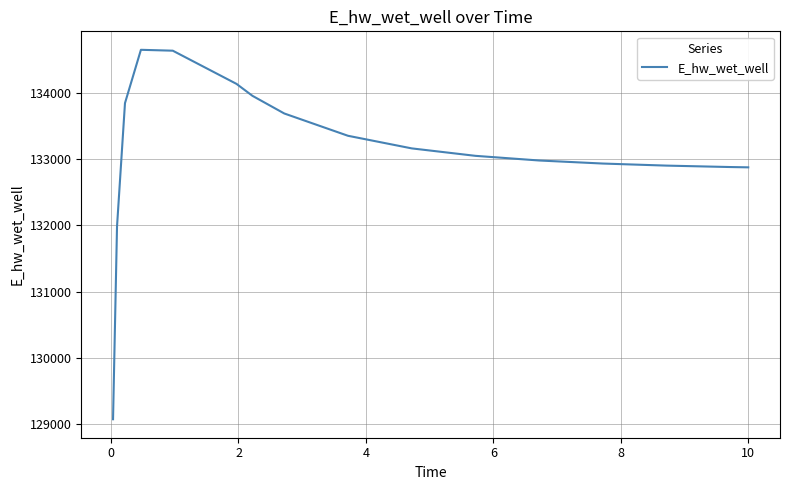

What is the maximum value shown in the chart?

134645.9